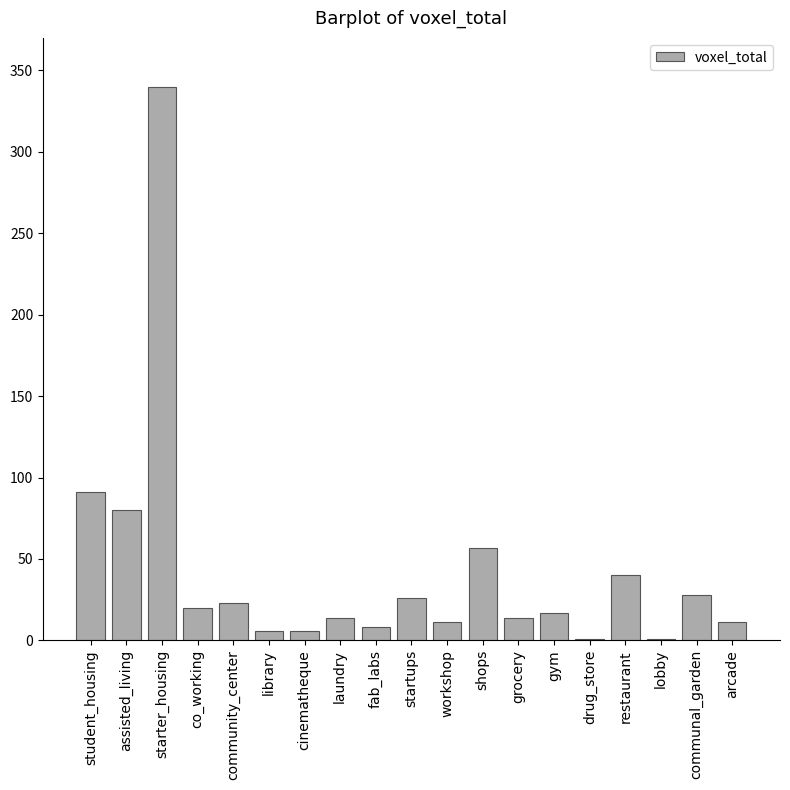

Which has a higher value, student_housing or assisted_living?

student_housing